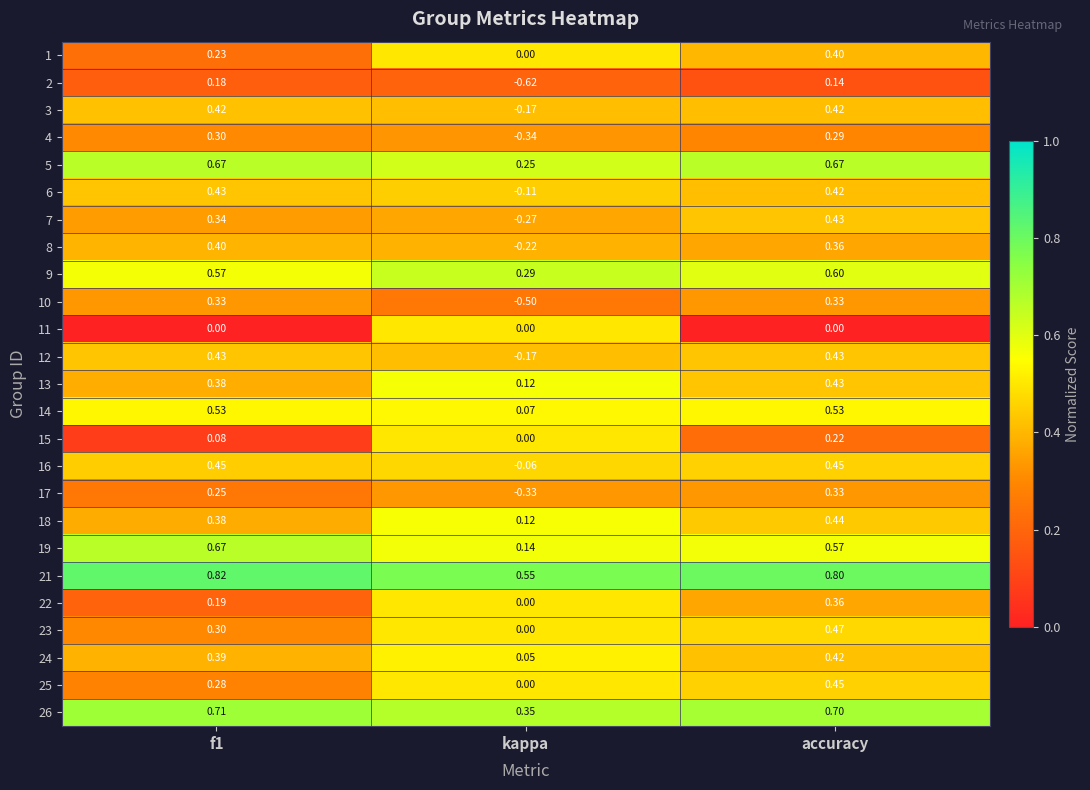

Is the value of 22 at f1 greater than the value of 7 at kappa?

Yes